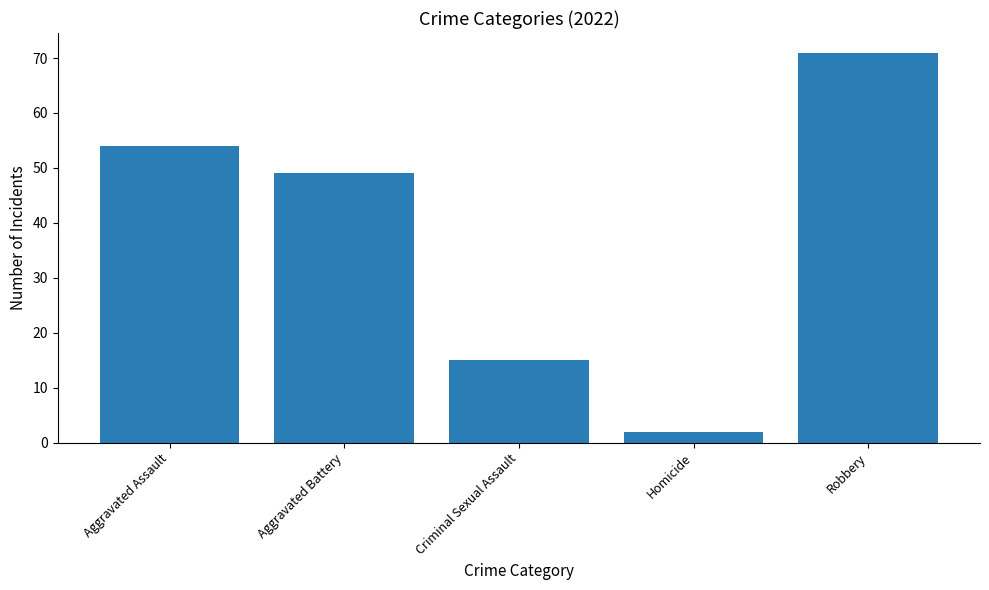

How many categories are shown in the chart?

5